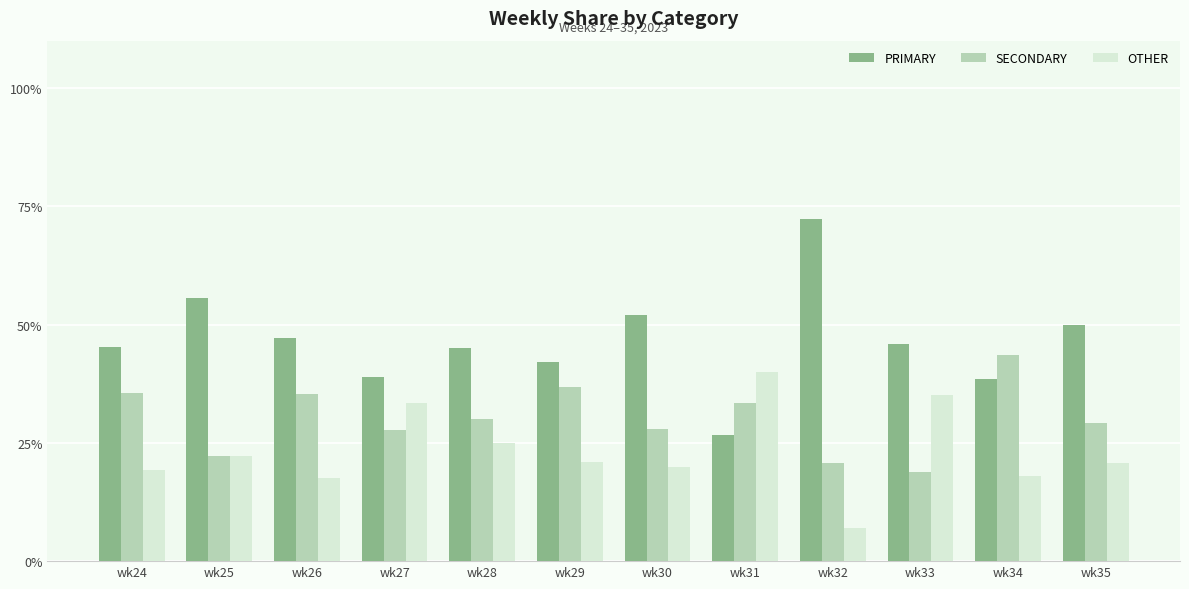

At wk26, list the series in order from smallest to largest.

OTHER, SECONDARY, PRIMARY